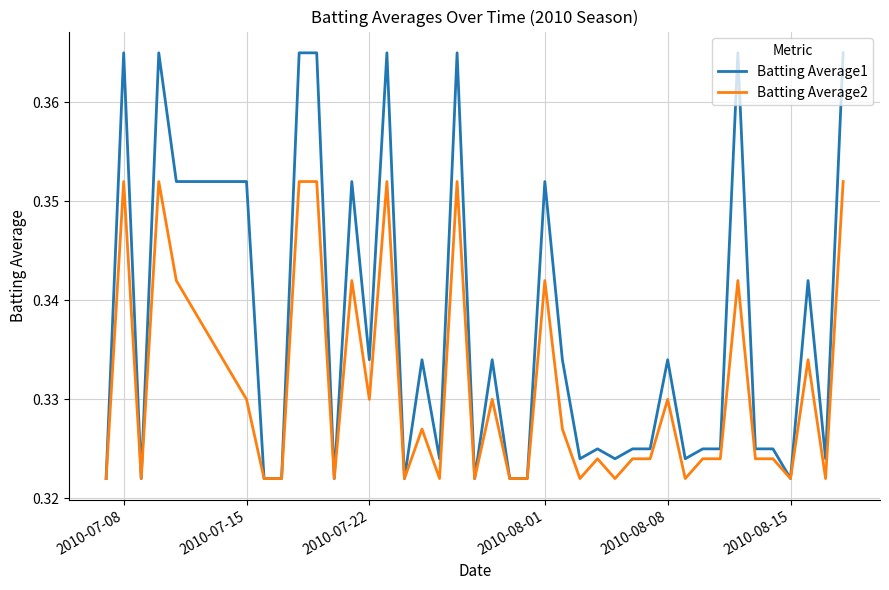

Which series has the largest total across all categories?

Batting Average1